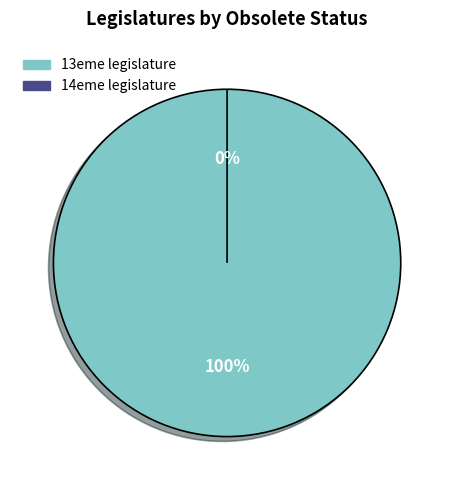

To the nearest percent, what percentage of the pie is 13eme legislature?

100%